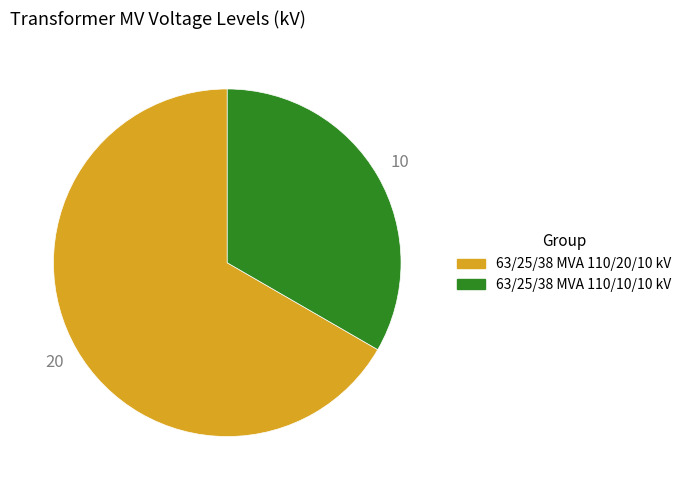

True or false: 63/25/38 MVA 110/20/10 kV accounts for 67% of the total.

True